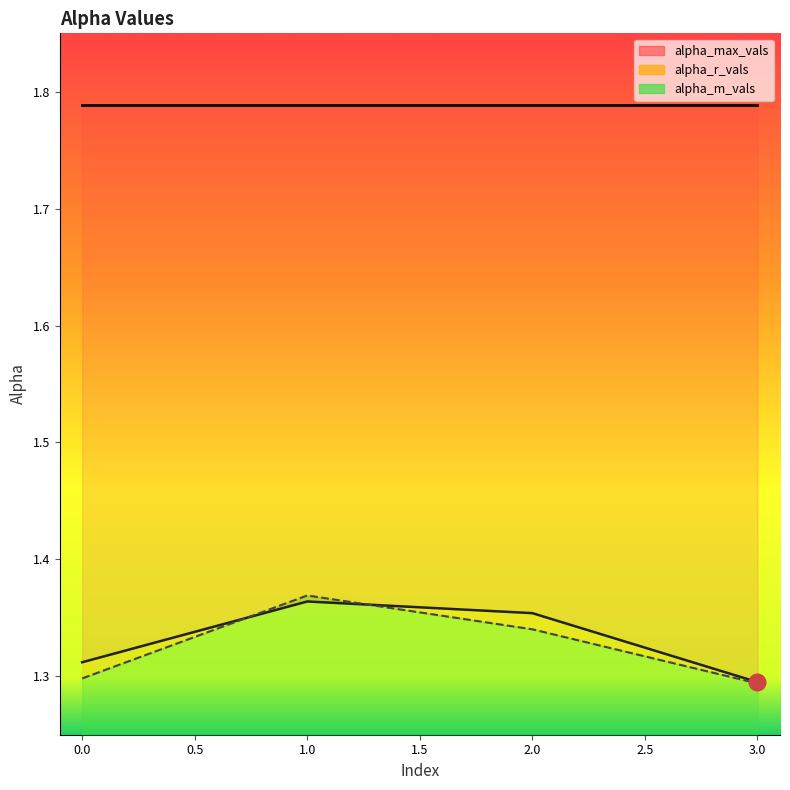

What is the sum of the alpha_r_vals values at 0 and 1?

2.7